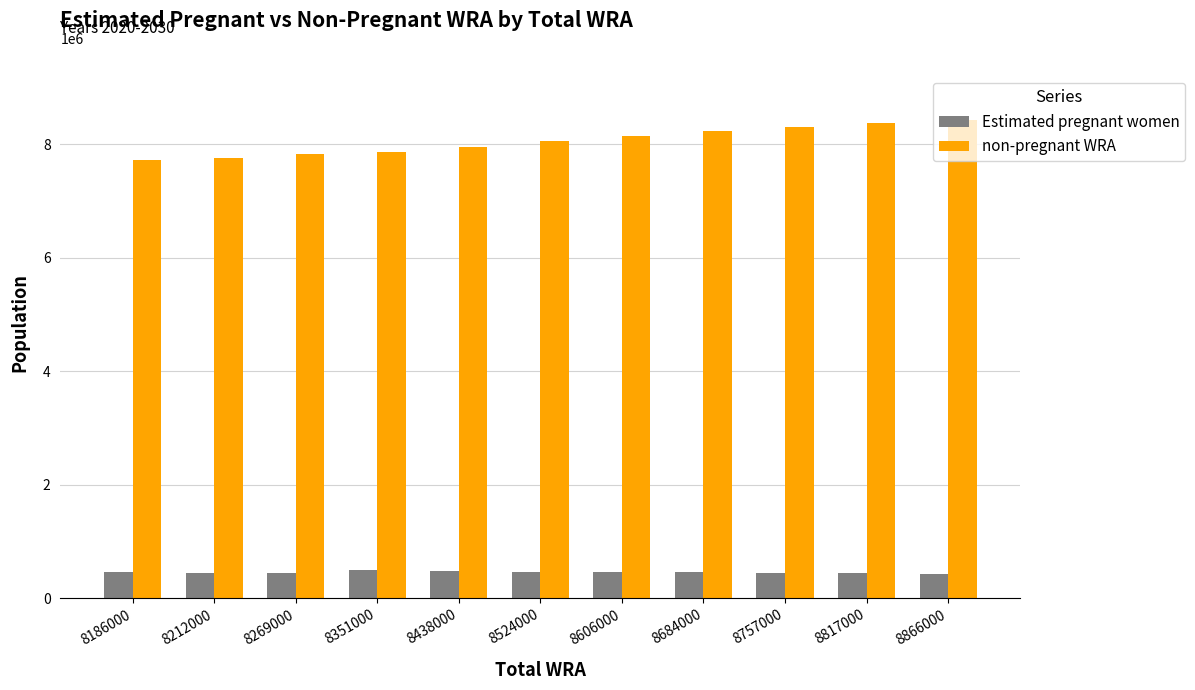

The value of Estimated pregnant women at 8351000 is 489490.9. True or false?

True